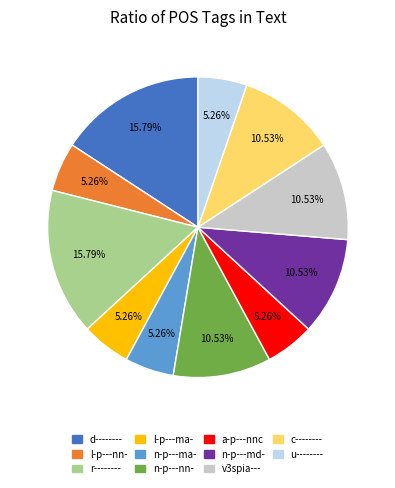

Is the sum of n-p---ma- and l-p---ma- greater than half?

No